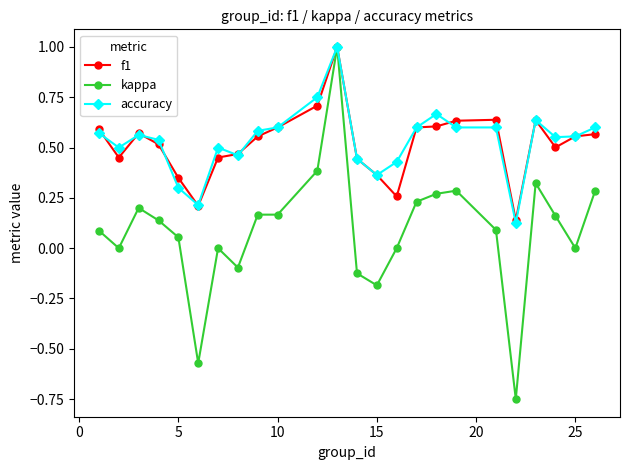

Count the number of data series in this chart.

3